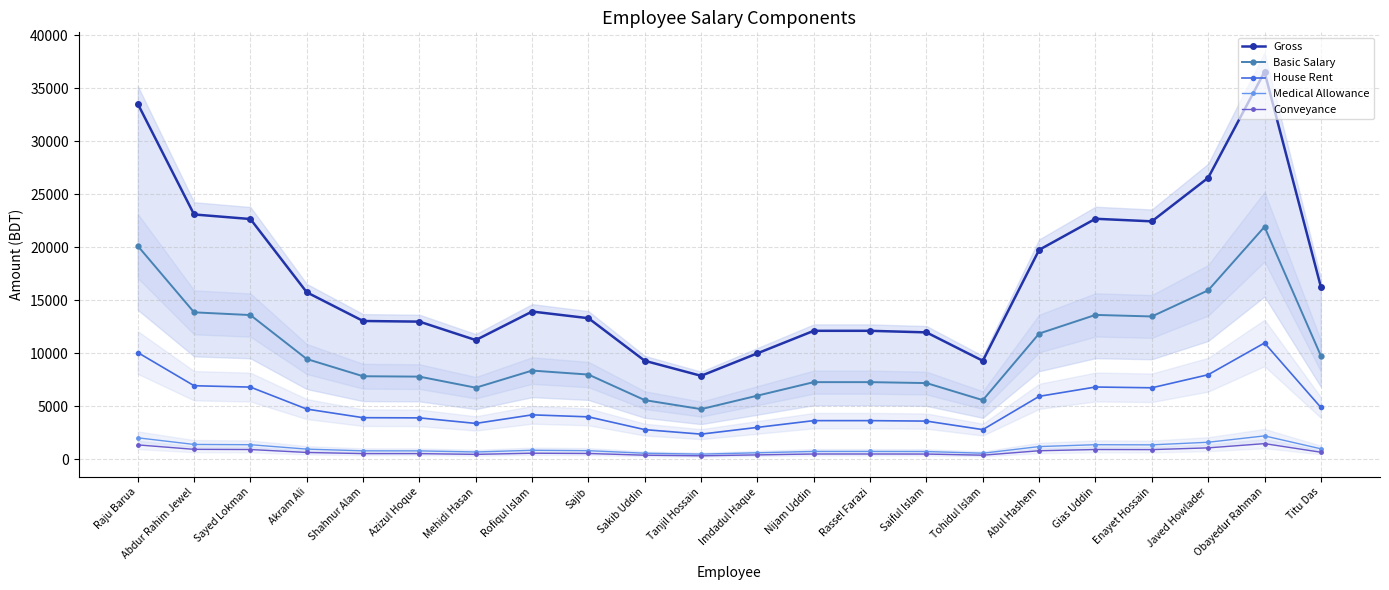

What is the difference between the Basic Salary values at Sajib and Saiful Islam?

802.8